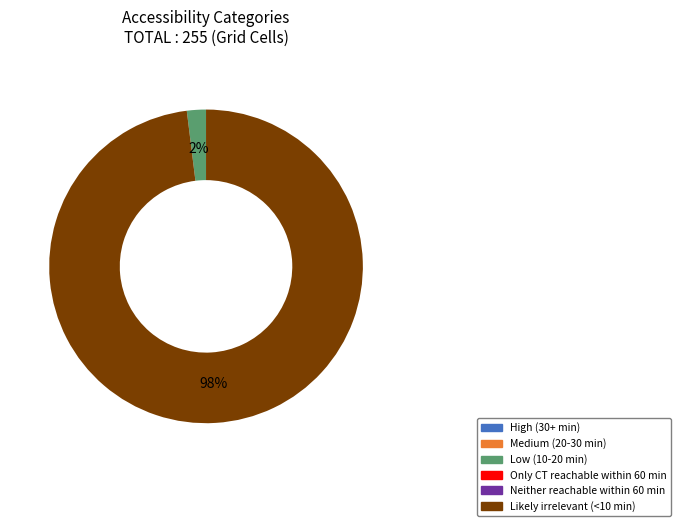

Does any single category account for the majority?

Yes